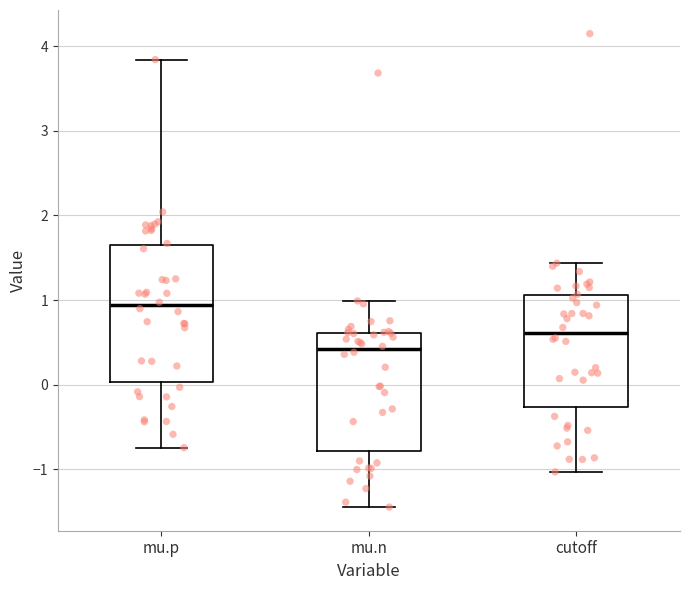

Where does the median line of the box for mu.p sit on the y-axis? The values are not printed on the chart, so give them approximately, as read against the axis.

0.9